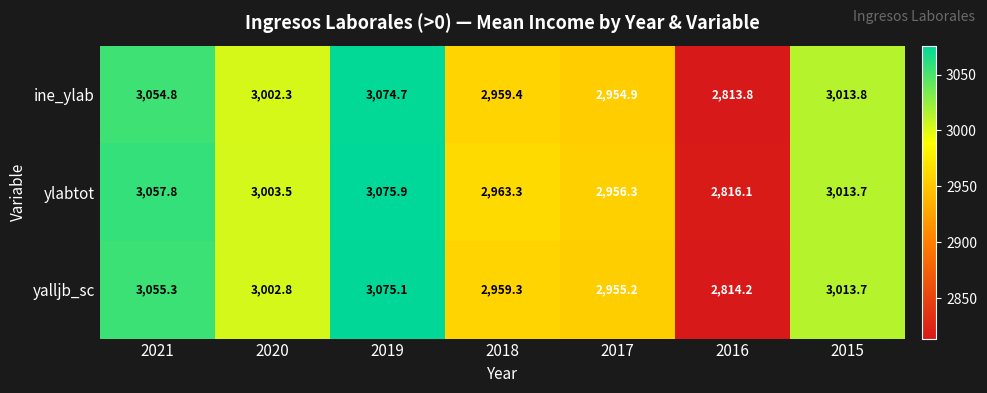

Is it true that ine_ylab equals 1489.2 at 2021?

False